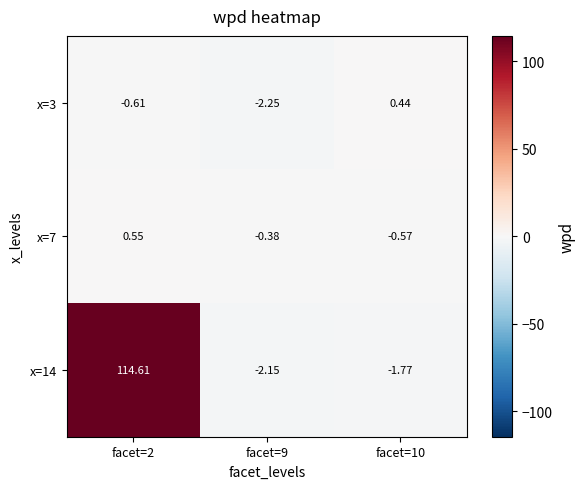

Is the value of x=7 at facet=9 greater than the value of x=14 at facet=9?

Yes